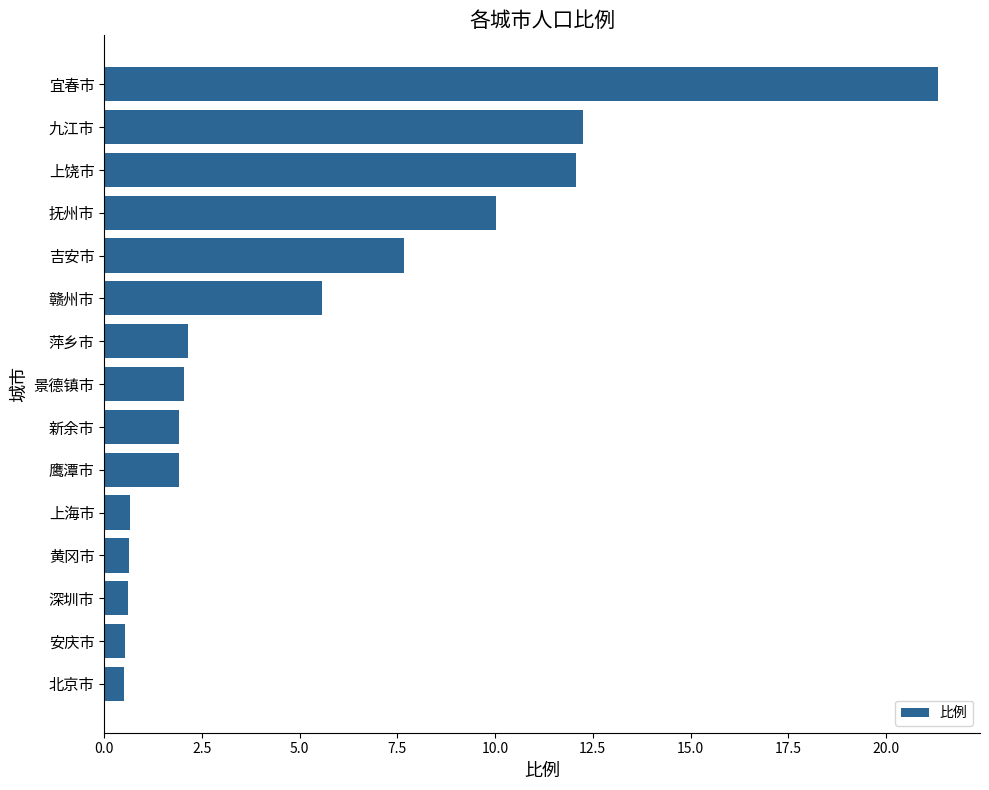

Which has a higher value, 上海市 or 赣州市?

赣州市